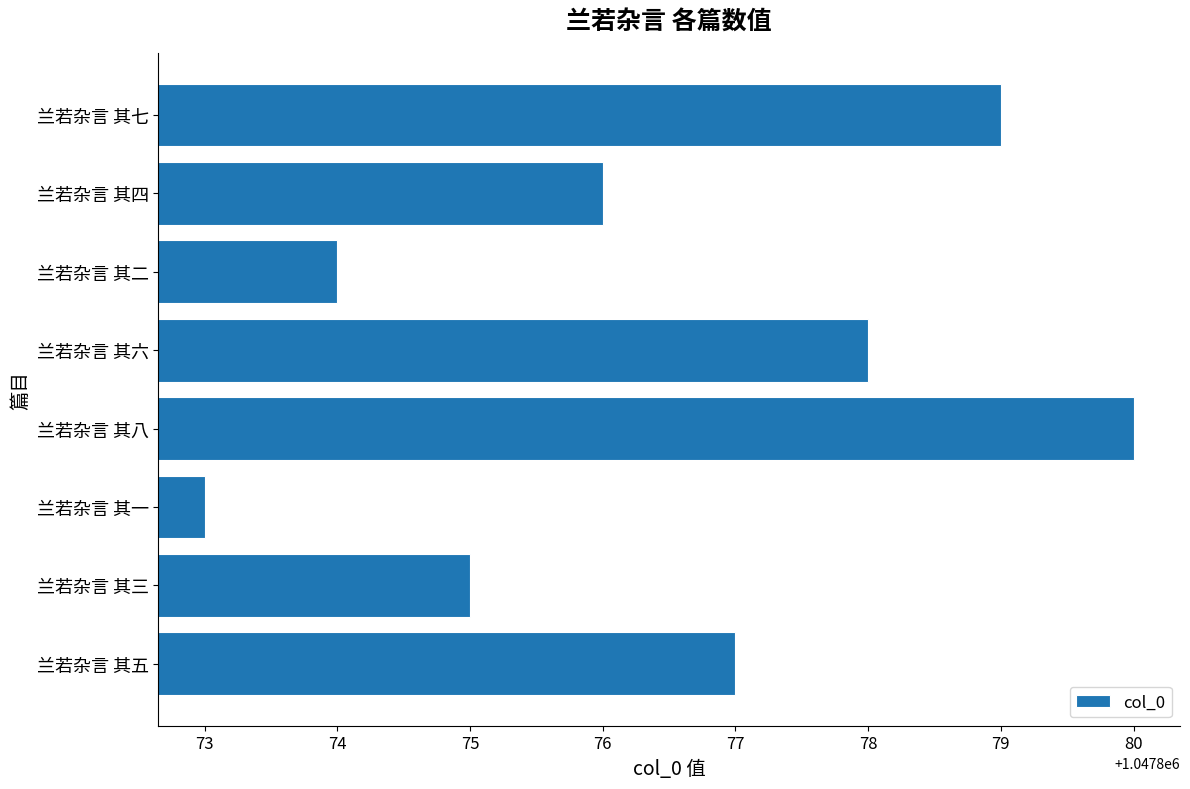

The chart shows a value of 1047875 at 兰若杂言 其三. True or false?

True